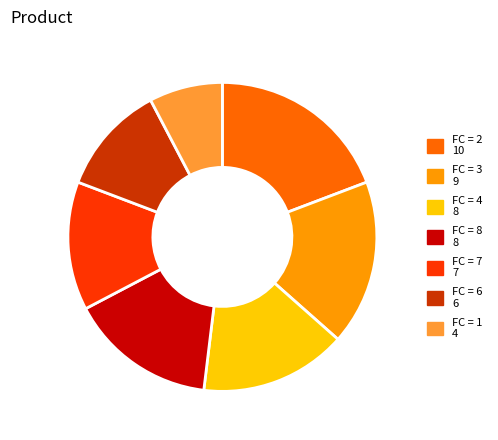

Does any single category account for the majority?

No